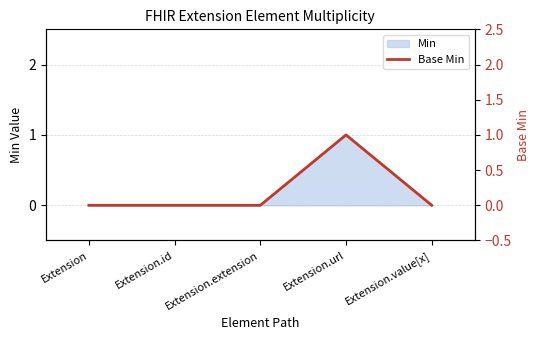

What is the sum of all values?

1